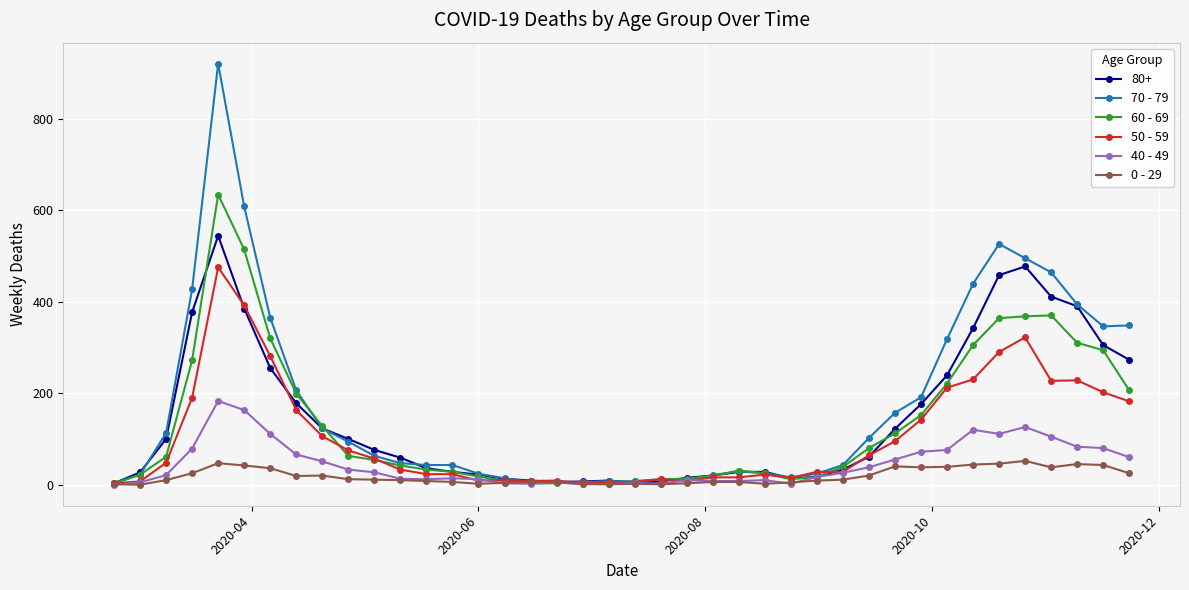

True or false: 0 - 29 has more than 2 points higher than both neighbors.

True